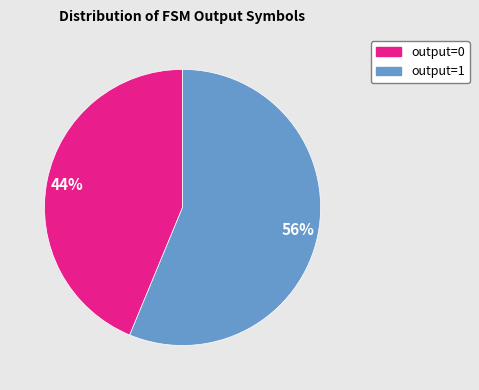

How many slices are in this pie chart?

2